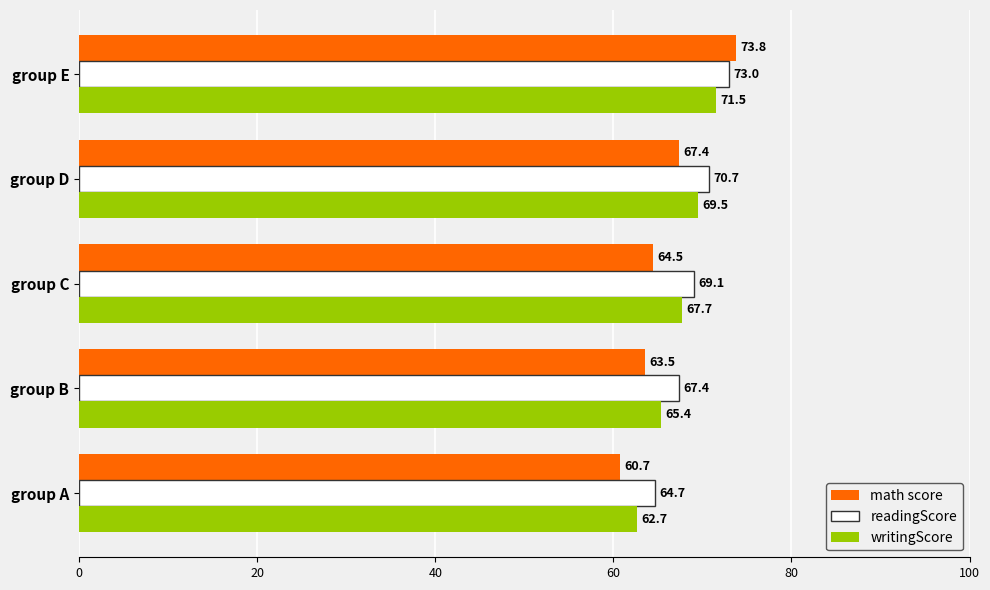

At which label is math score closest to 67?

group D